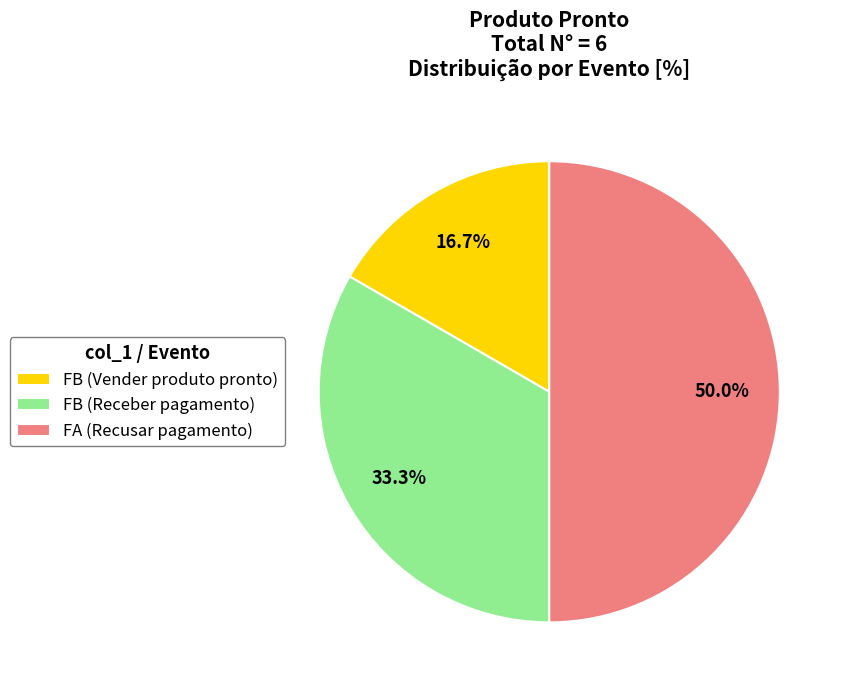

Between FA (Recusar pagamento) and FB (Receber pagamento), which is larger?

FA (Recusar pagamento)